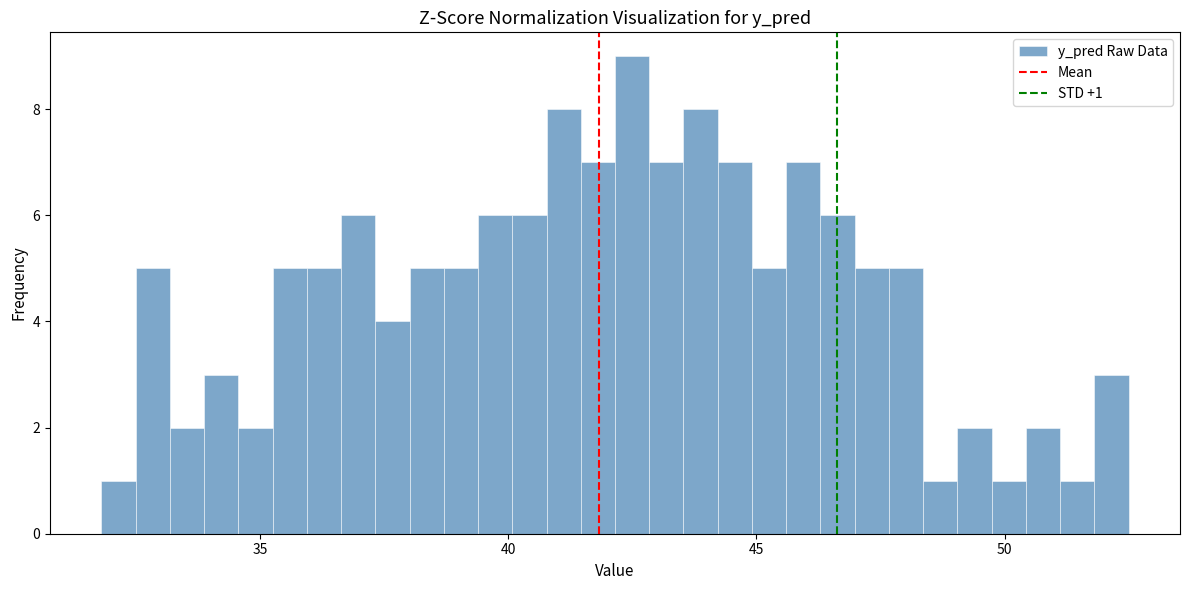

Around what value on the x-axis is the tallest bar? Give the approximate position of its centre, as read against the axis.

42.5